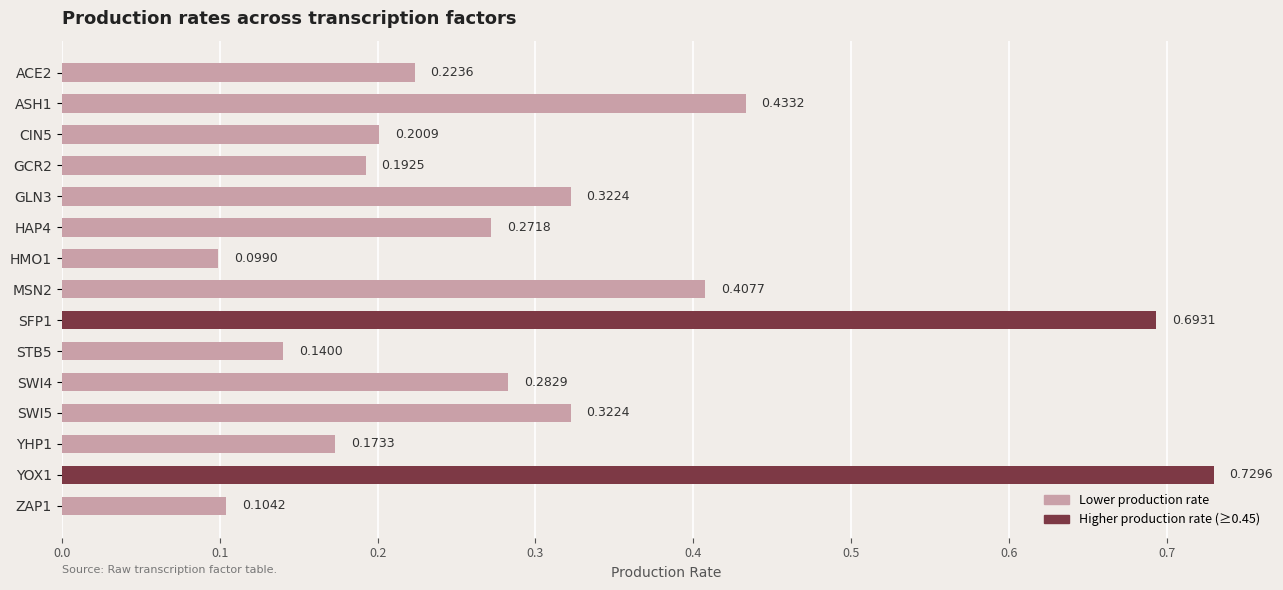

What is the sum of all values?

4.6